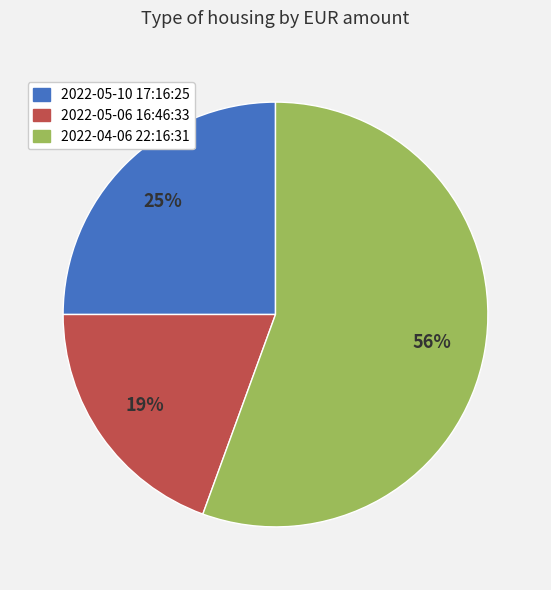

Is it true that 2022-05-10 17:16:25 is 17% of the pie?

False